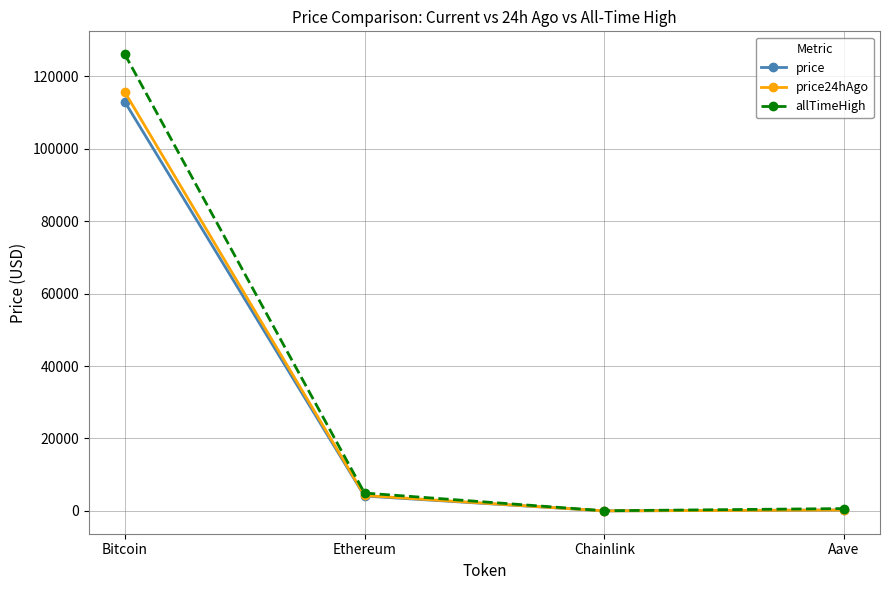

At which label does allTimeHigh first exceed 4946?

Bitcoin